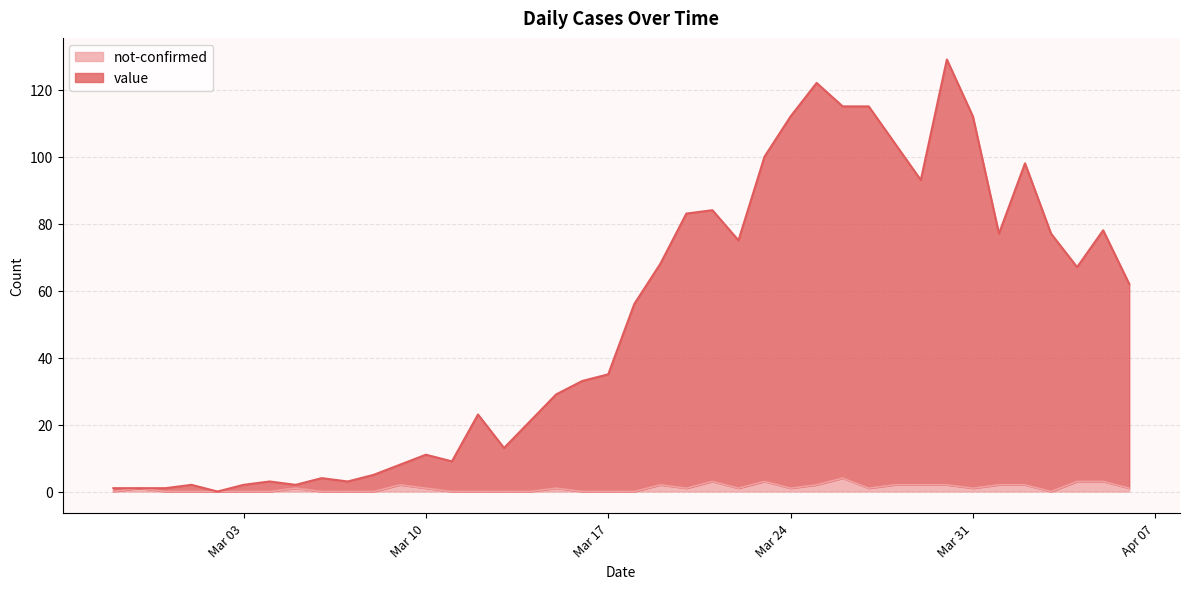

True or false: not-confirmed has a value of 2 at 2020-03-14.

False